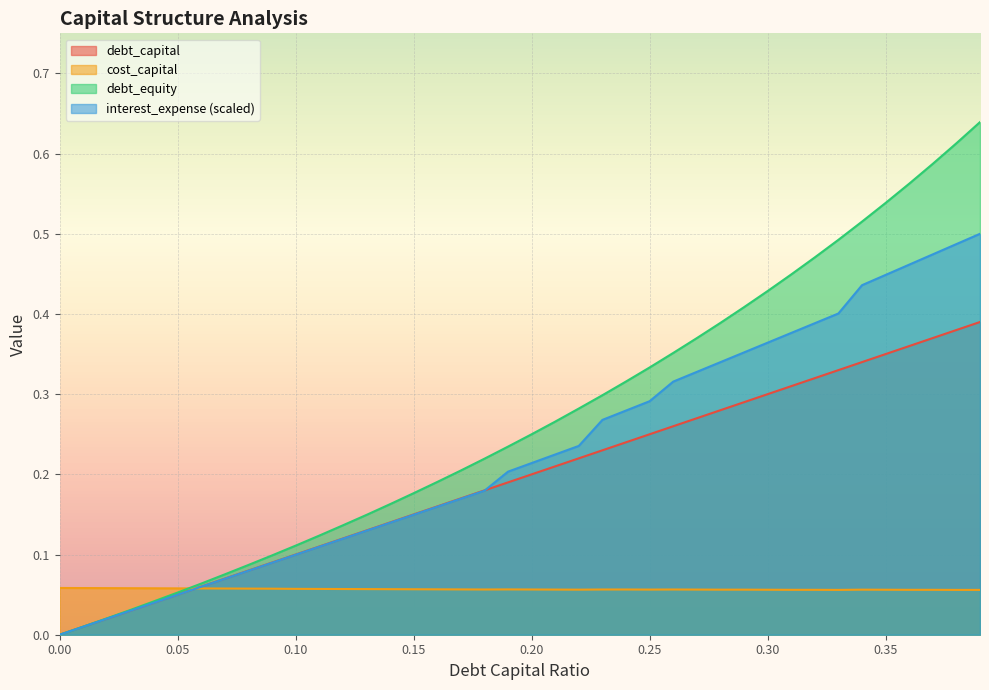

Reading right to left, what are all the values shown in this chart?

debt_capital: 0.4	0.4	0.4	0.4	0.3	0.3	0.3	0.3	0.3	0.3	0.3	0.3	0.3	0.3	0.2	0.2	0.2	0.2	0.2	0.2	0.2	0.2	0.2	0.2	0.1	0.1	0.1	0.1	0.1	0.1	0.1	0.1	0.1	0.1	0.1	0.0	0.0	0.0	0.0	0.0
cost_capital: 0.1	0.1	0.1	0.1	0.1	0.1	0.1	0.1	0.1	0.1	0.1	0.1	0.1	0.1	0.1	0.1	0.1	0.1	0.1	0.1	0.1	0.1	0.1	0.1	0.1	0.1	0.1	0.1	0.1	0.1	0.1	0.1	0.1	0.1	0.1	0.1	0.1	0.1	0.1	0.1
debt_equity: 0.6	0.6	0.6	0.6	0.5	0.5	0.5	0.5	0.4	0.4	0.4	0.4	0.4	0.4	0.3	0.3	0.3	0.3	0.3	0.2	0.2	0.2	0.2	0.2	0.2	0.2	0.1	0.1	0.1	0.1	0.1	0.1	0.1	0.1	0.1	0.0	0.0	0.0	0.0	0.0
interest_expense: 0.5	0.5	0.5	0.5	0.4	0.4	0.4	0.4	0.4	0.4	0.4	0.3	0.3	0.3	0.3	0.3	0.3	0.2	0.2	0.2	0.2	0.2	0.2	0.2	0.1	0.1	0.1	0.1	0.1	0.1	0.1	0.1	0.1	0.1	0.0	0.0	0.0	0.0	0.0	0.0